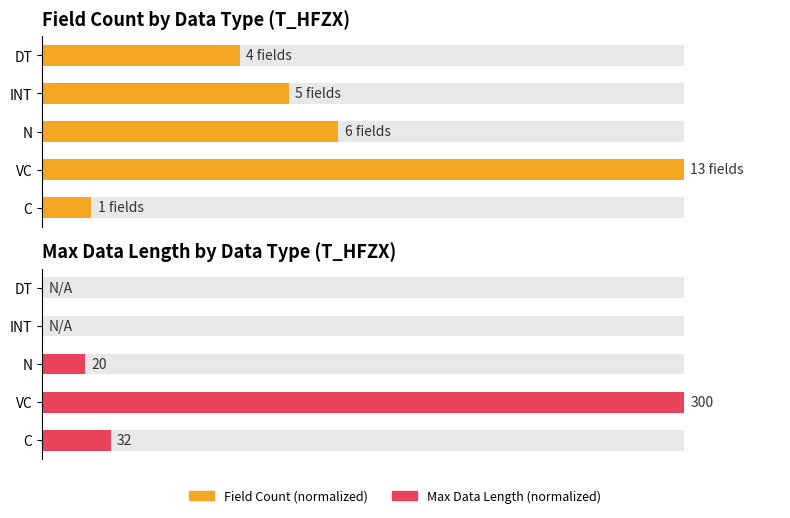

Which series has the largest total across all categories?

Field Count (normalized)